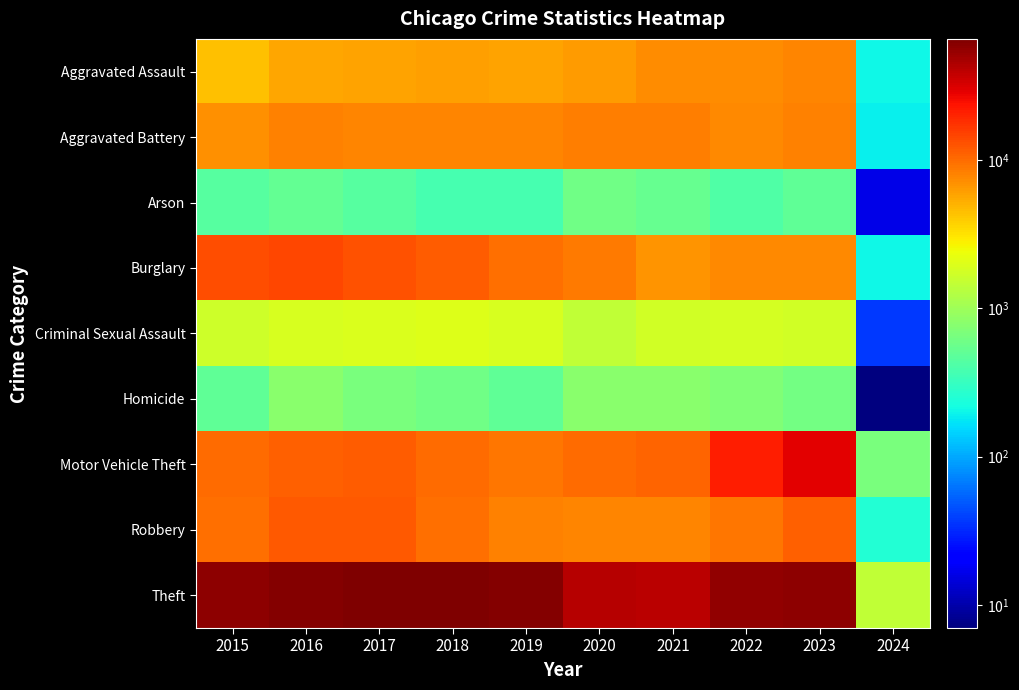

How many data points does each series have?

10